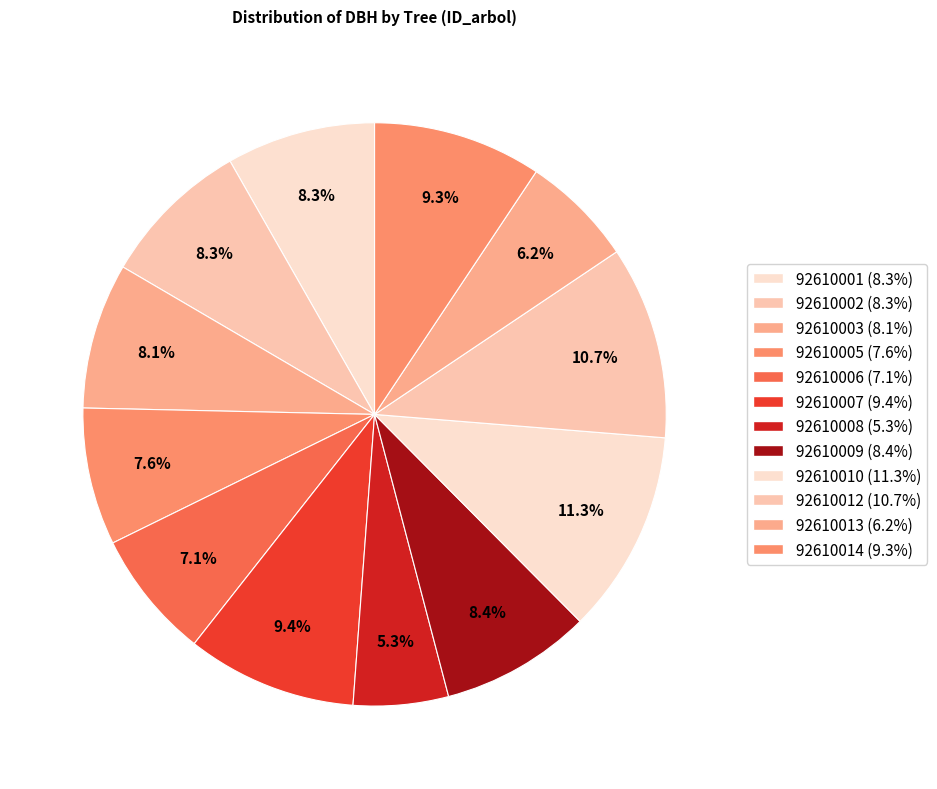

Count the number of slices in the pie.

12